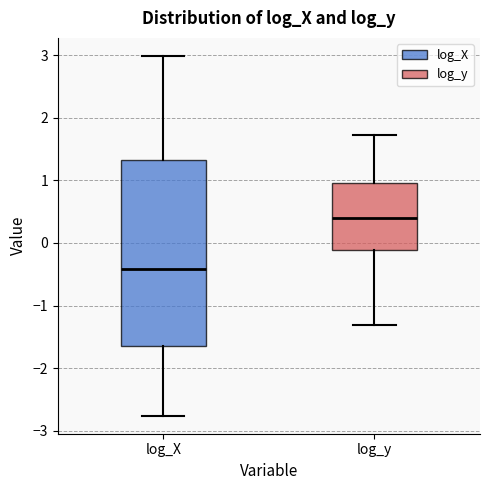

Reading left to right, read every box against the y-axis: the position of its median line, the range the box covers, and the ends of its whiskers. The values are not printed on the chart, so give them approximately, as read against the axis.

log_X: median -0.4, box -1.6 to 1.3, whiskers -2.8 to 3.0
log_y: median 0.4, box -0.1 to 1.0, whiskers -1.3 to 1.7